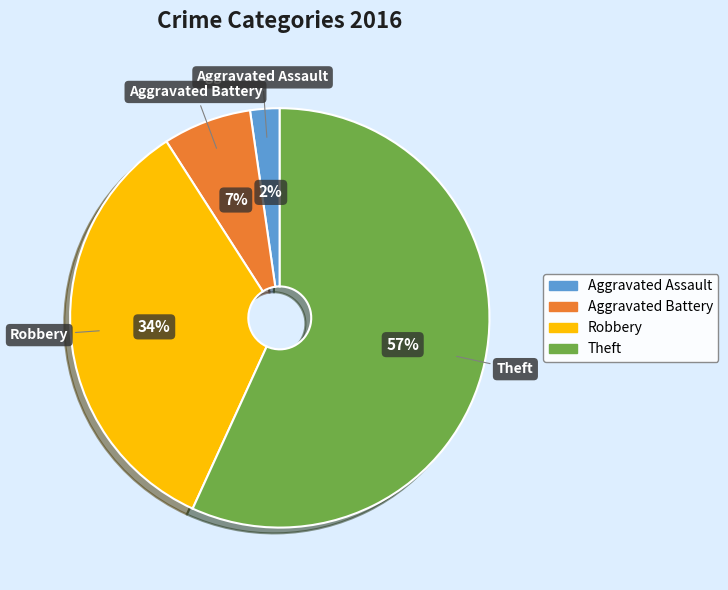

Is the sum of Robbery and Theft greater than half?

Yes